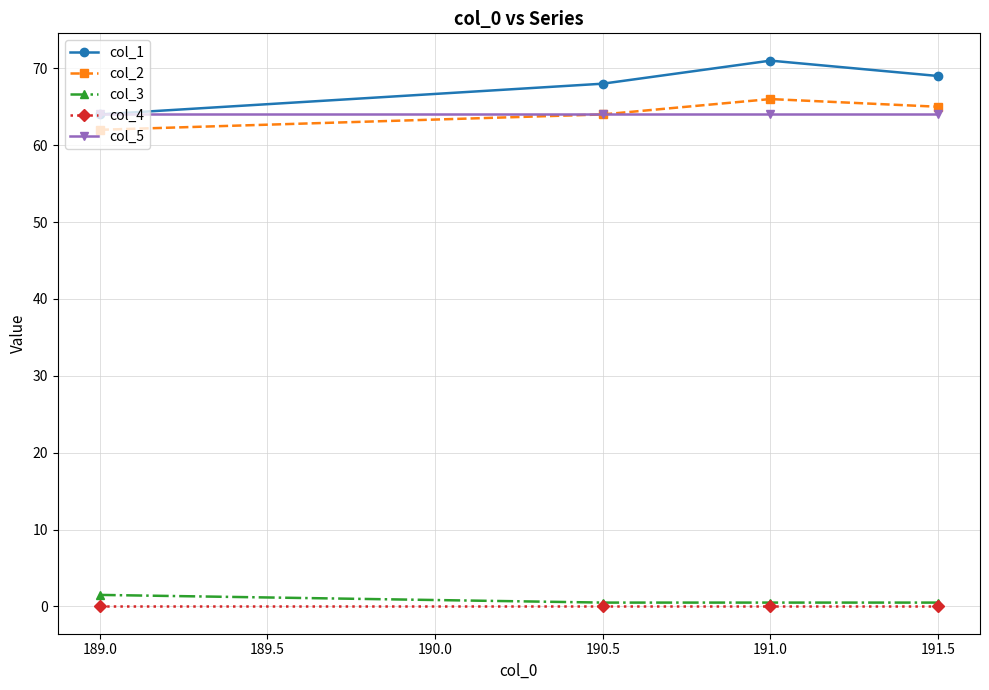

At how many categories does at least one series exceed 11?

4